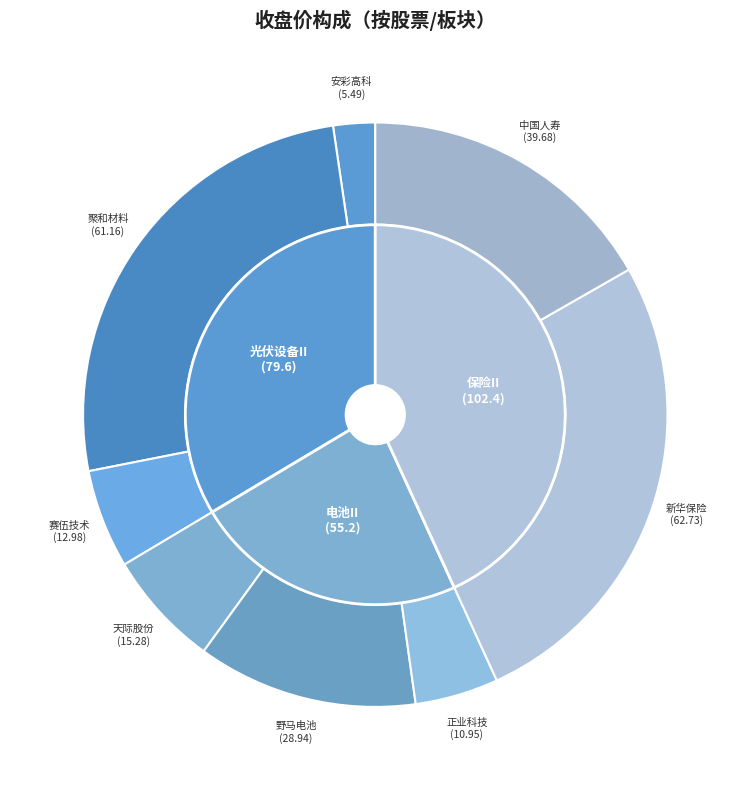

Combined, what portion of the pie is 中国人寿 and 天际股份?

23.2%